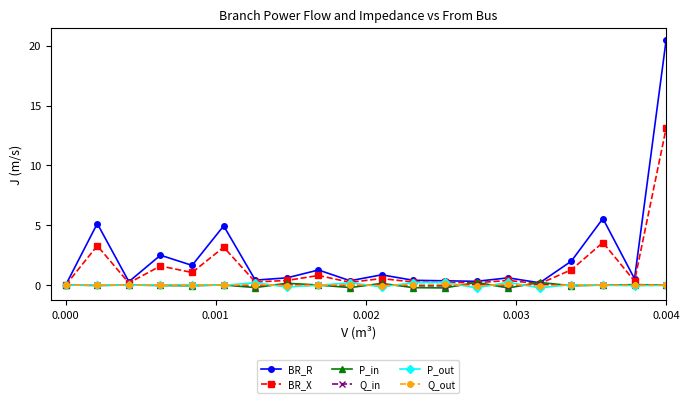

What are all the series names shown in the legend?

BR_R, BR_X, P_in, Q_in, P_out, Q_out